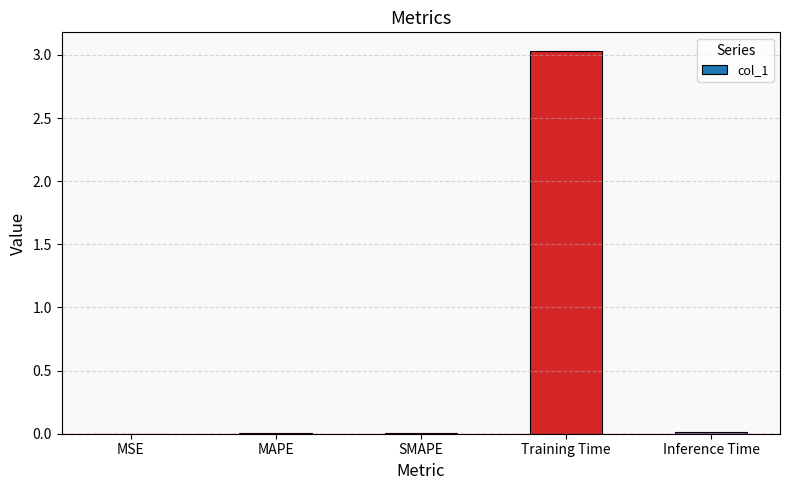

The value at SMAPE is 0.0. True or false?

True